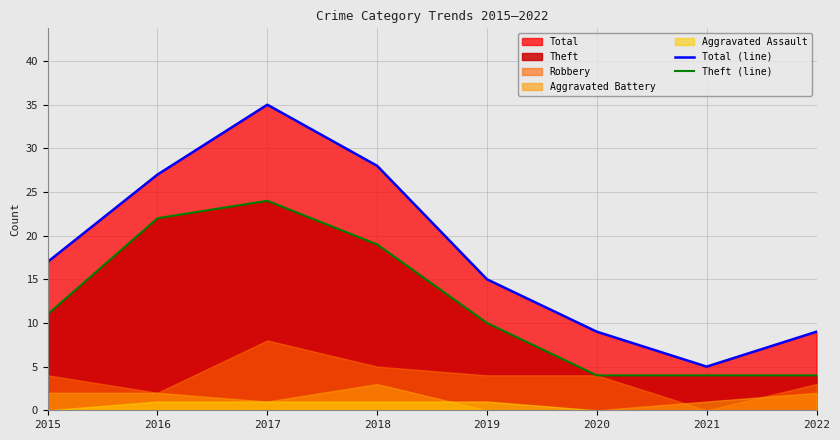

True or false: Theft (line) and Total (line) intersect in this chart.

False